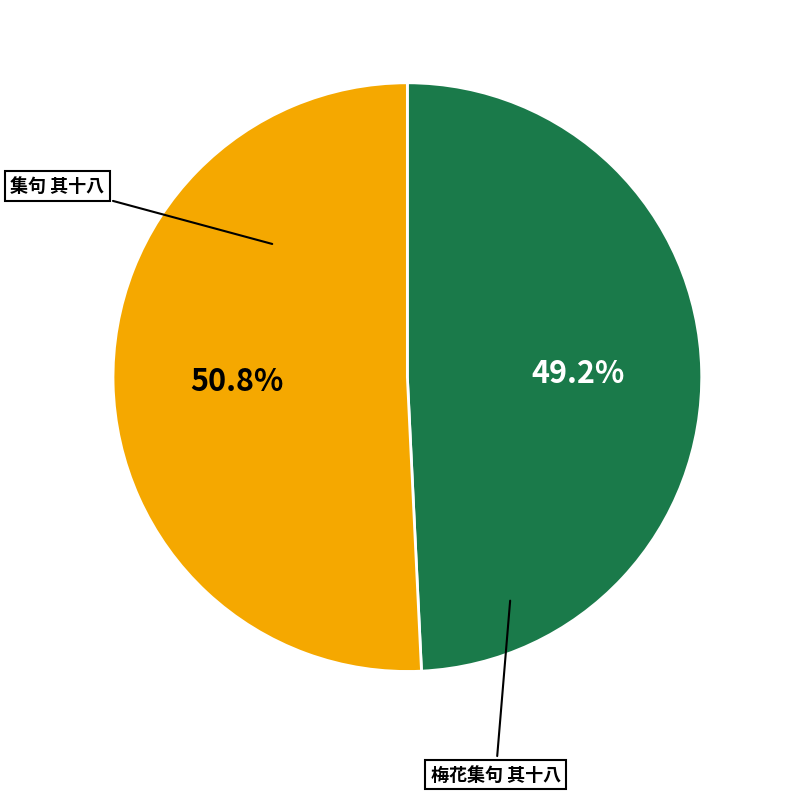

Is there any slice that represents more than half of the pie?

Yes